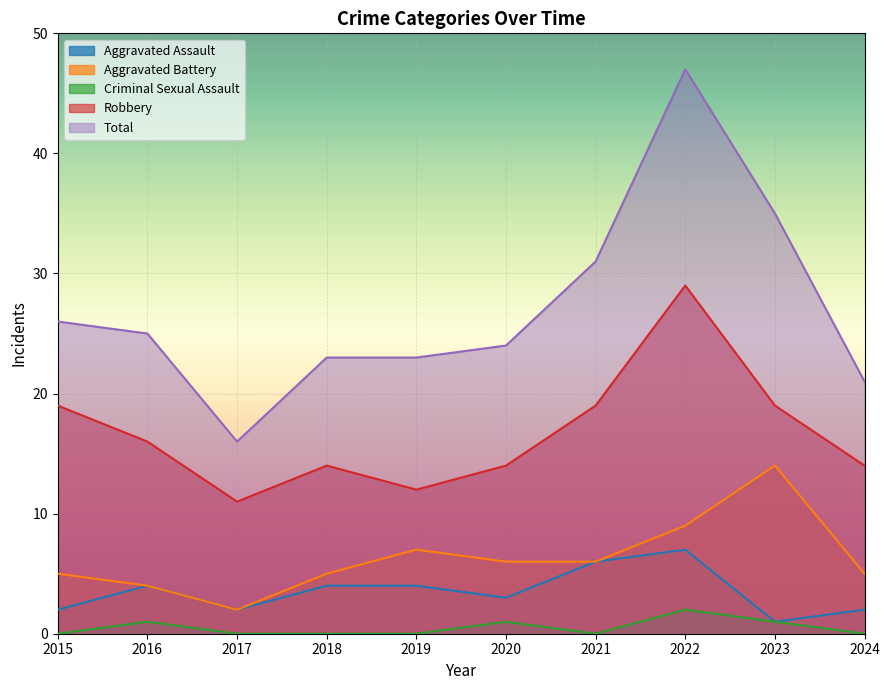

What is the sum of all Total values?

271